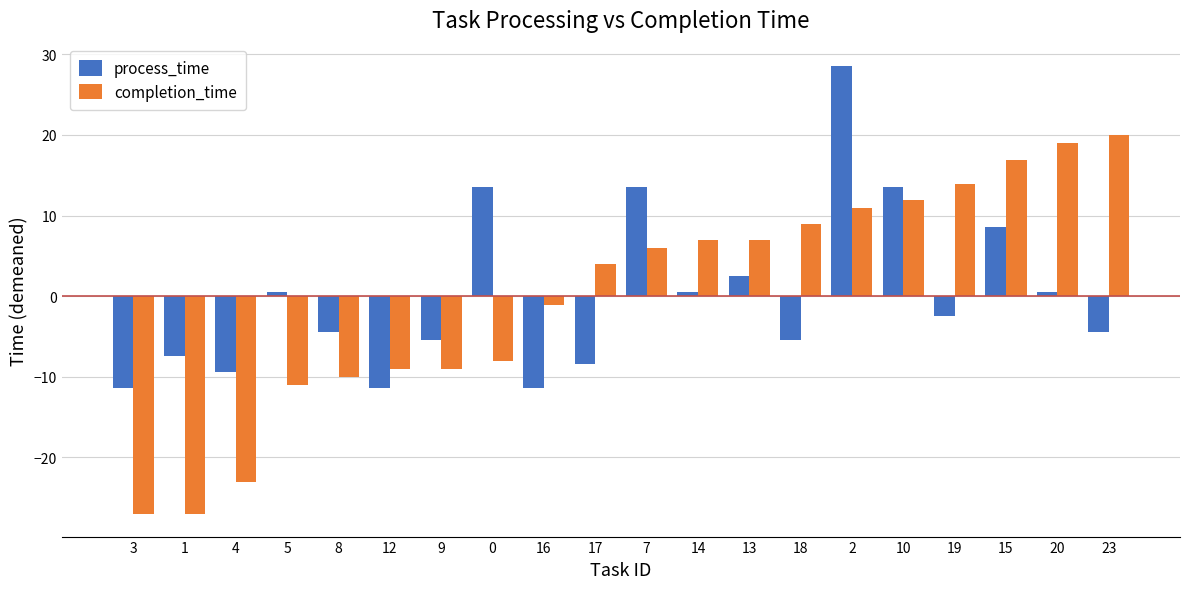

Reading left to right, what are all the values shown in this chart?

process_time: 3=-11.4	1=-7.4	4=-9.4	5=0.6	8=-4.4	12=-11.4	9=-5.4	0=13.6	16=-11.4	17=-8.4	7=13.6	14=0.6	13=2.6	18=-5.4	2=28.6	10=13.6	19=-2.4	15=8.6	20=0.6	23=-4.4
completion_time: 3=-27.0	1=-27.0	4=-23.0	5=-11.0	8=-10.0	12=-9.0	9=-9.0	0=-8.0	16=-1.0	17=4.0	7=6.0	14=7.0	13=7.0	18=9.0	2=11.0	10=12.0	19=14.0	15=17.0	20=19.0	23=20.0